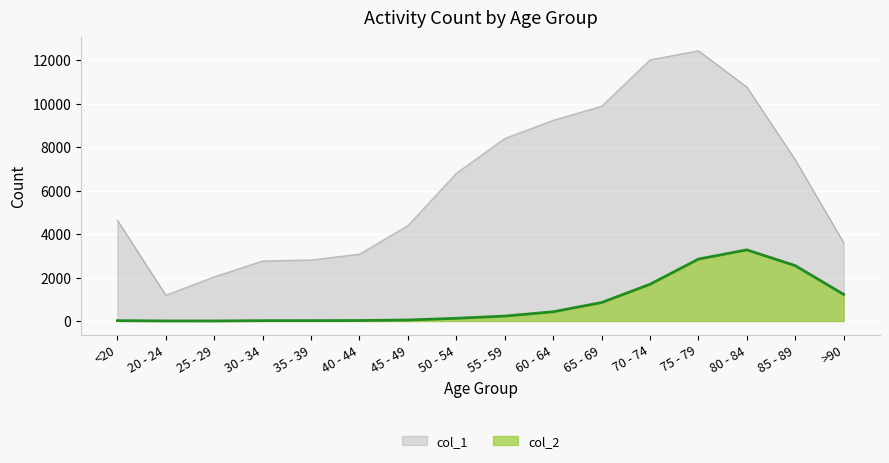

True or false: col_2 and col_1 intersect in this chart.

False